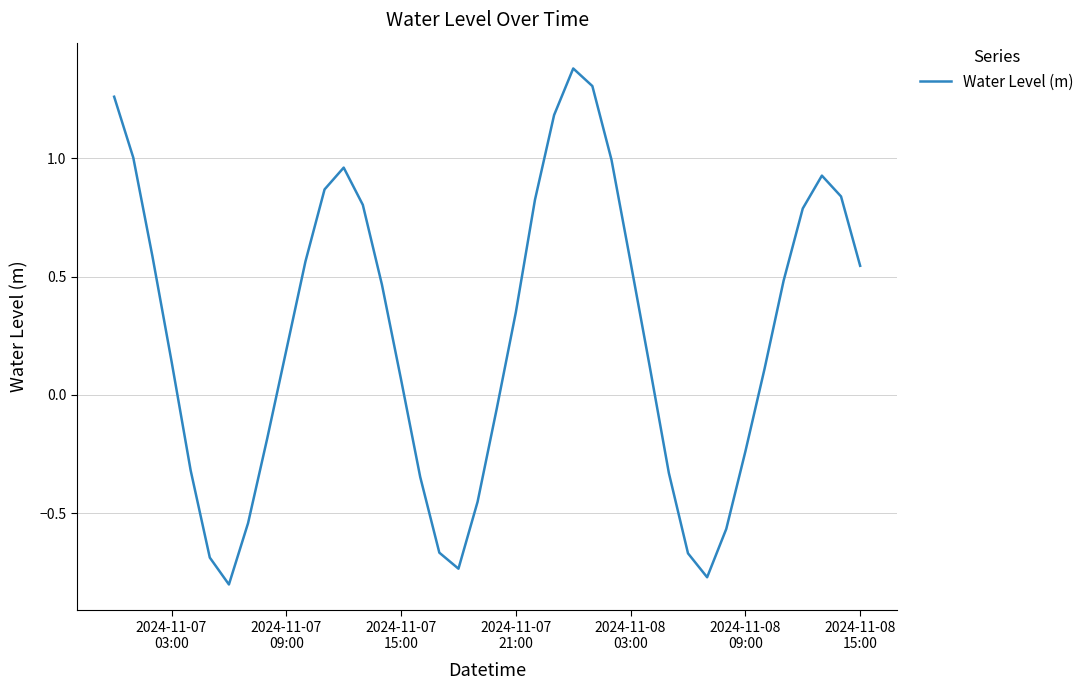

What is the greatest value displayed?

1.4